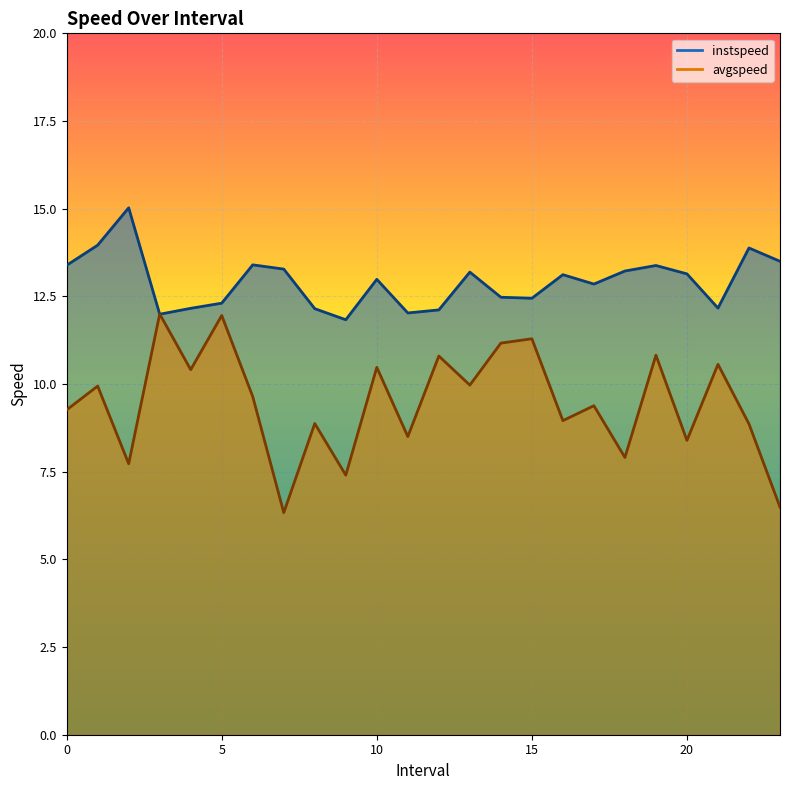

What is the approximate value of avgspeed at 8?

8.9